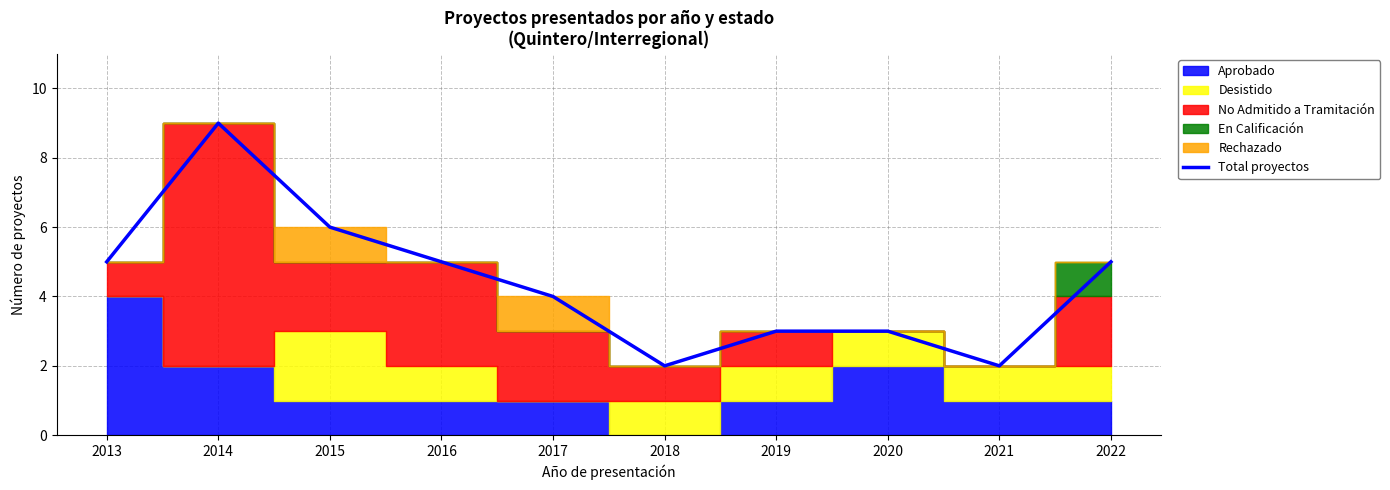

List the labels in order of value, largest first.

2014, 2015, 2013, 2016, 2022, 2017, 2019, 2020, 2018, 2021